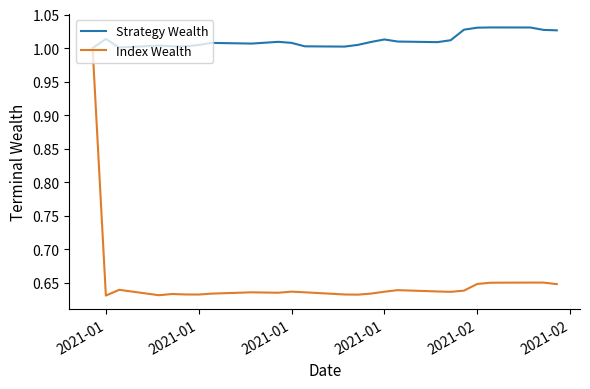

Which series has the largest total across all categories?

Strategy Wealth